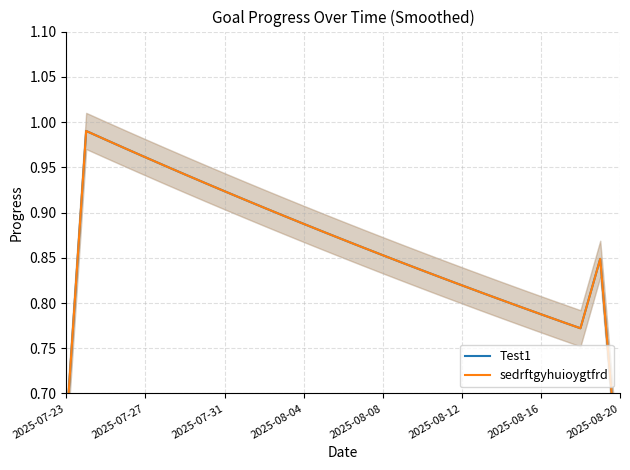

What is the highest value of the sedrftgyhuioygtfrd series?

1.0